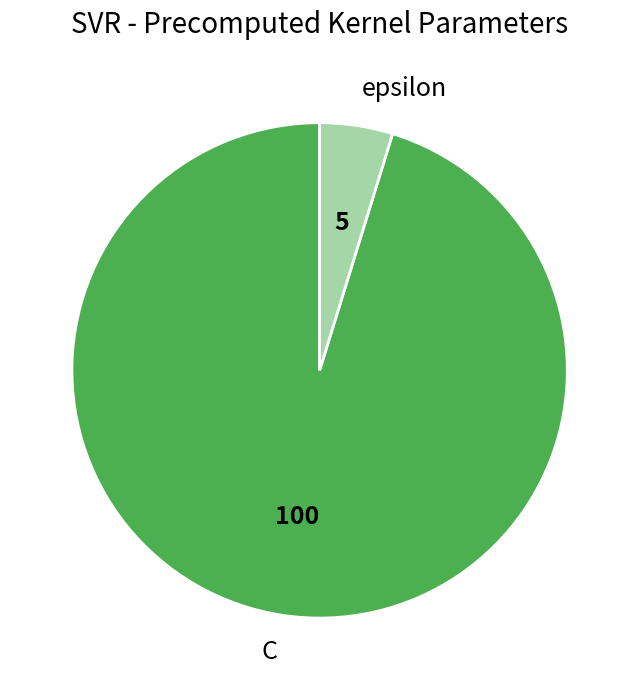

Which slice is the largest?

C